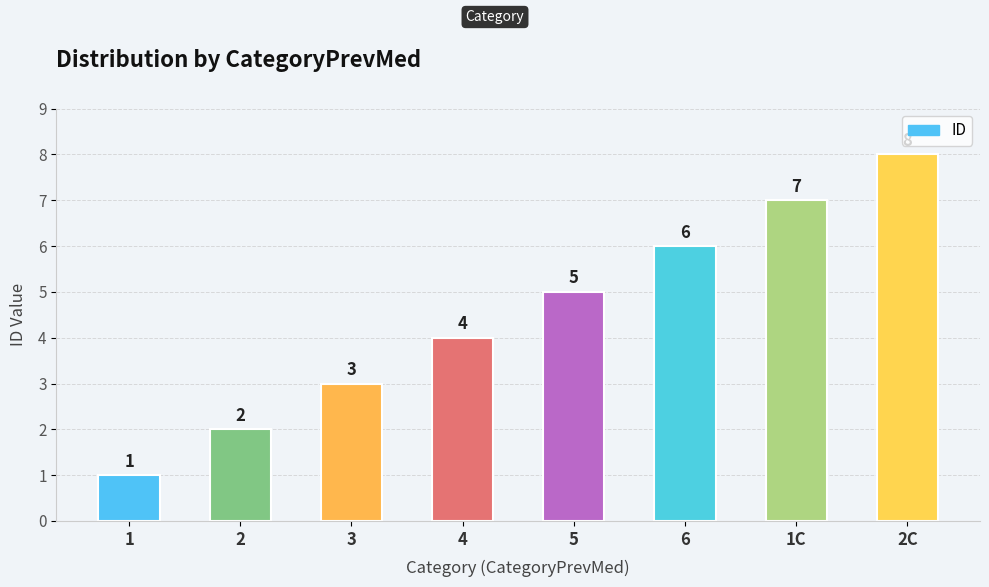

Are the bars horizontal?

No